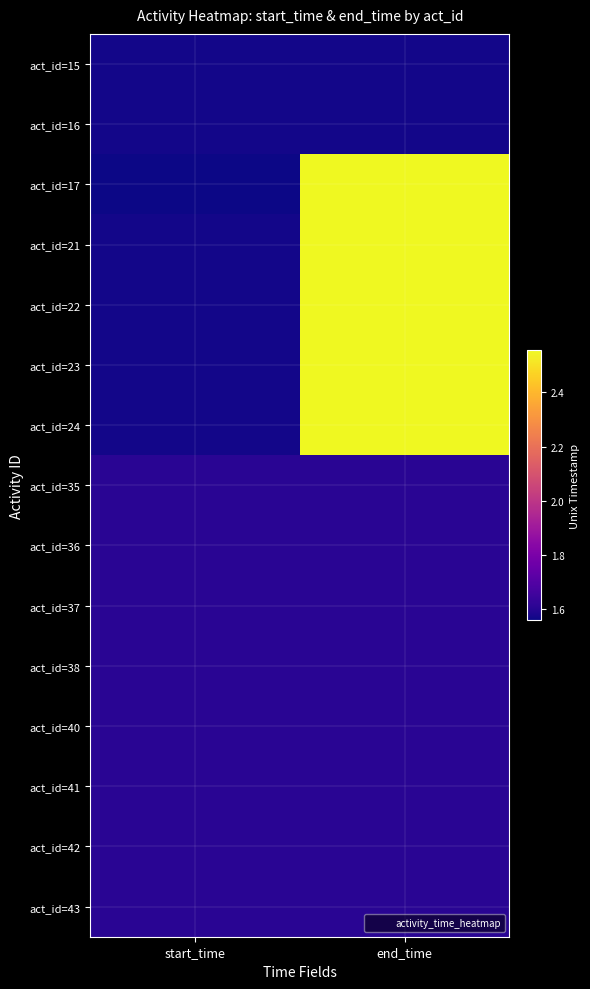

Count the number of data series in this chart.

15